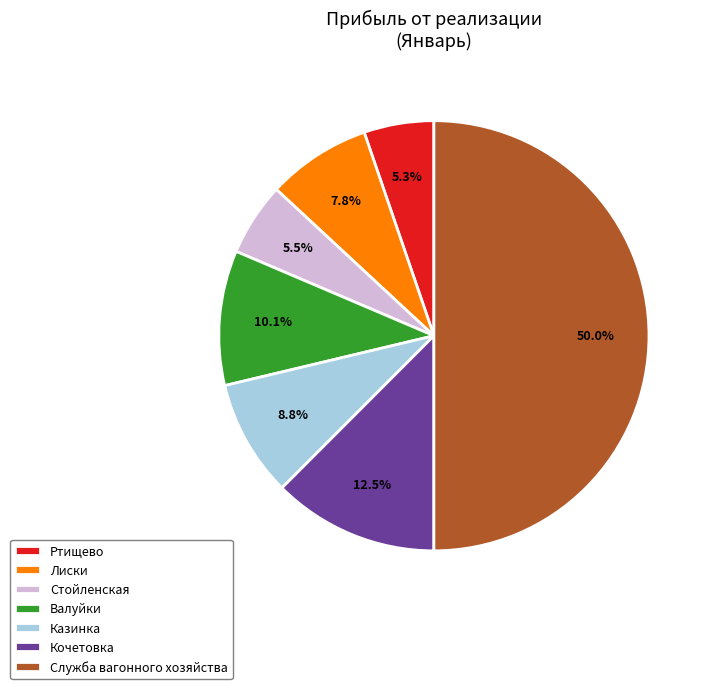

Between Лиски and Ртищево, which is larger?

Лиски